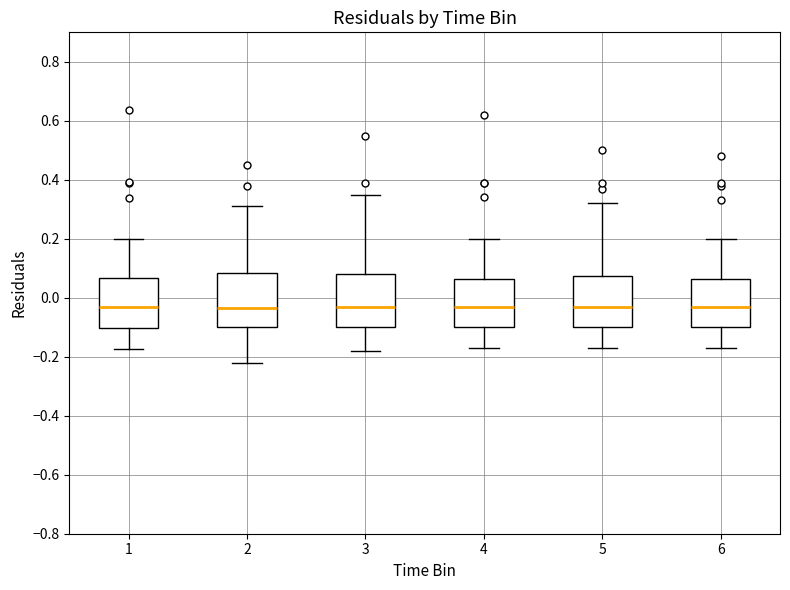

Reading left to right, read every box against the y-axis: the position of its median line, the range the box covers, and the ends of its whiskers. The values are not printed on the chart, so give them approximately, as read against the axis.

1: median -0.04, box -0.10 to 0.06, whiskers -0.18 to 0.20
2: median -0.04, box -0.10 to 0.08, whiskers -0.22 to 0.32
3: median -0.02, box -0.10 to 0.08, whiskers -0.18 to 0.36
4: median -0.02, box -0.10 to 0.06, whiskers -0.16 to 0.20
5: median -0.02, box -0.10 to 0.08, whiskers -0.16 to 0.32
6: median -0.02, box -0.10 to 0.06, whiskers -0.16 to 0.20